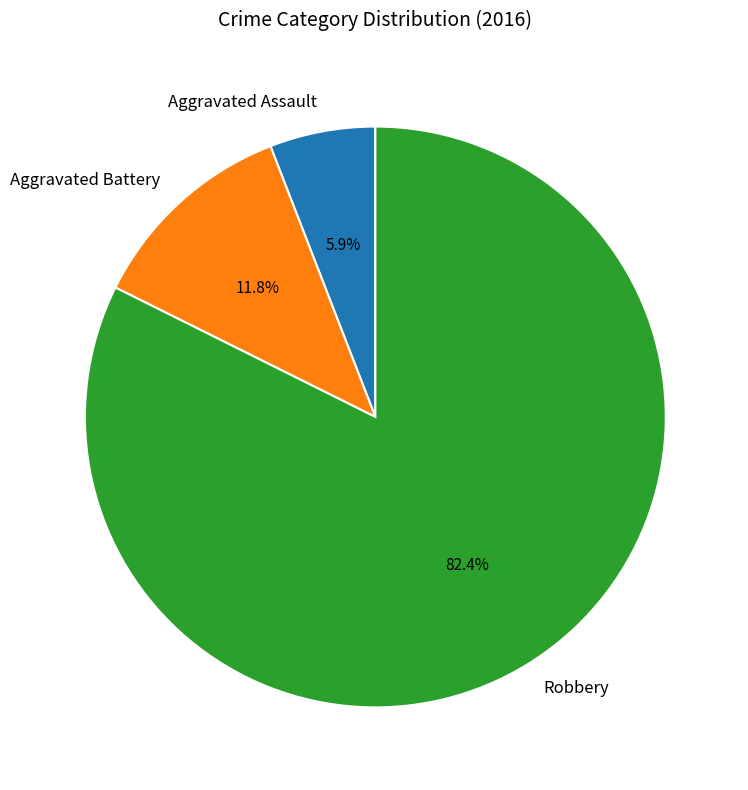

Does any single category account for the majority?

Yes